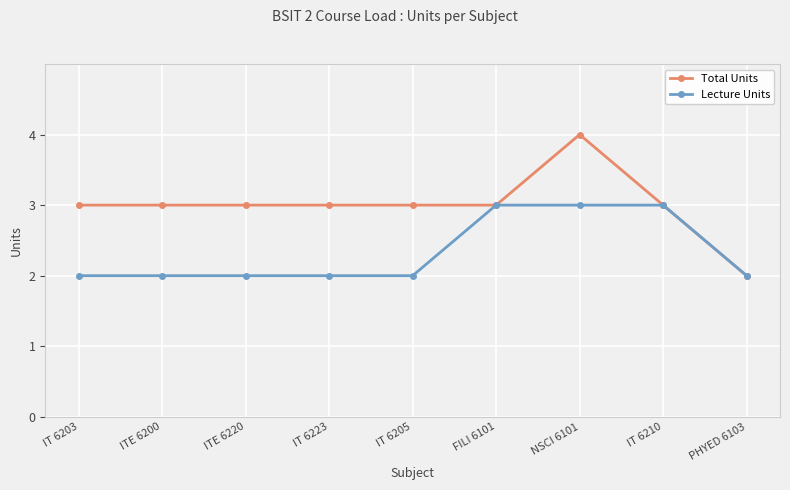

List the series in order of their overall mean, lowest first.

Lecture Units, Total Units